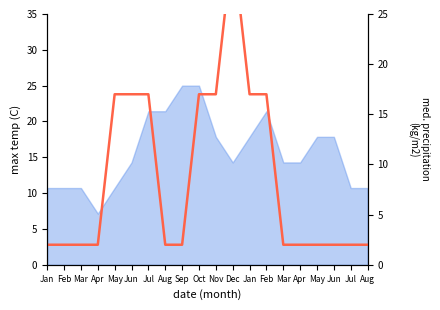

How many interior local peaks (higher than both neighbors) does the data have?

1